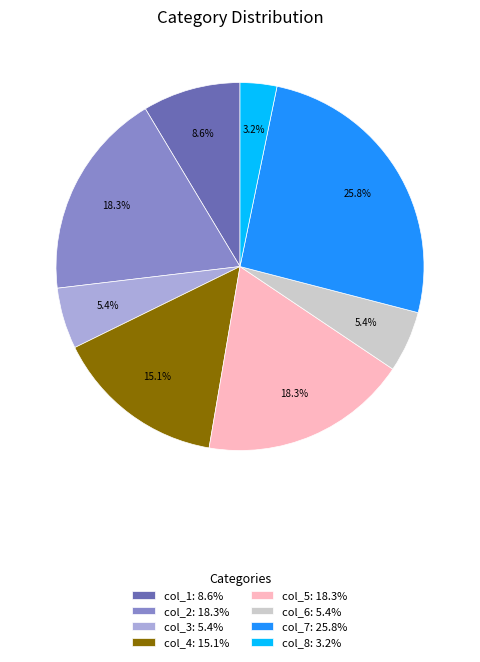

Combined, what portion of the pie is col_4: 15.1% and col_8: 3.2%?

18.3%